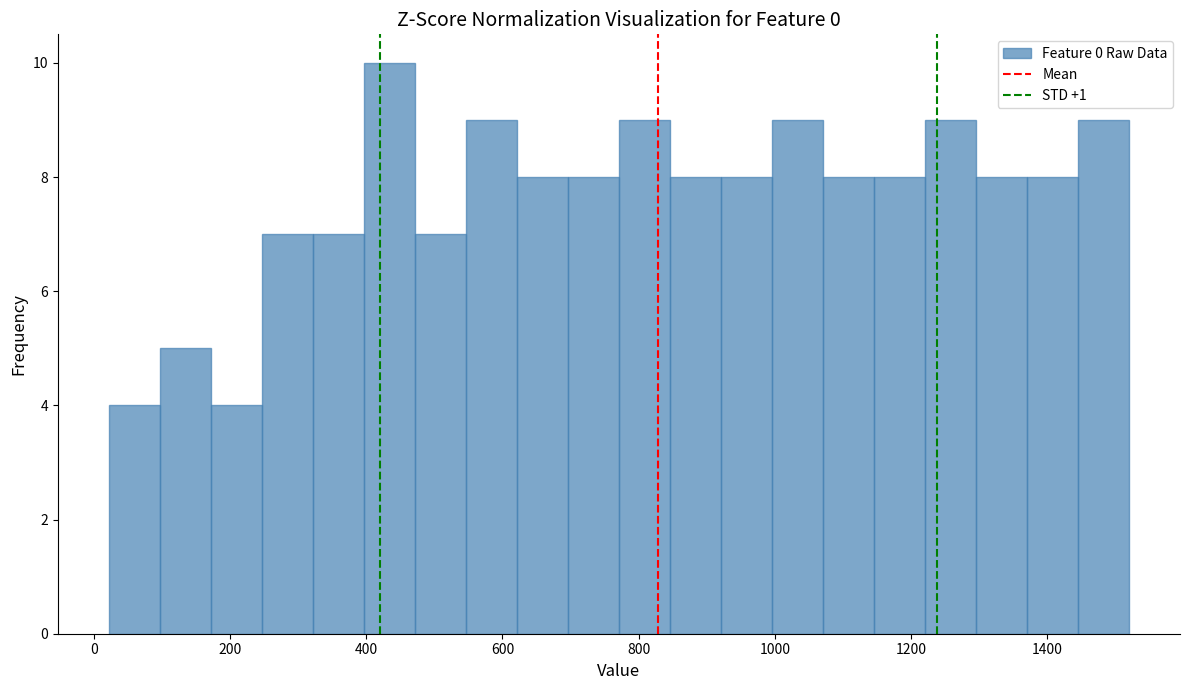

Read against the x-axis, roughly where is the centre of the tallest bar?

440